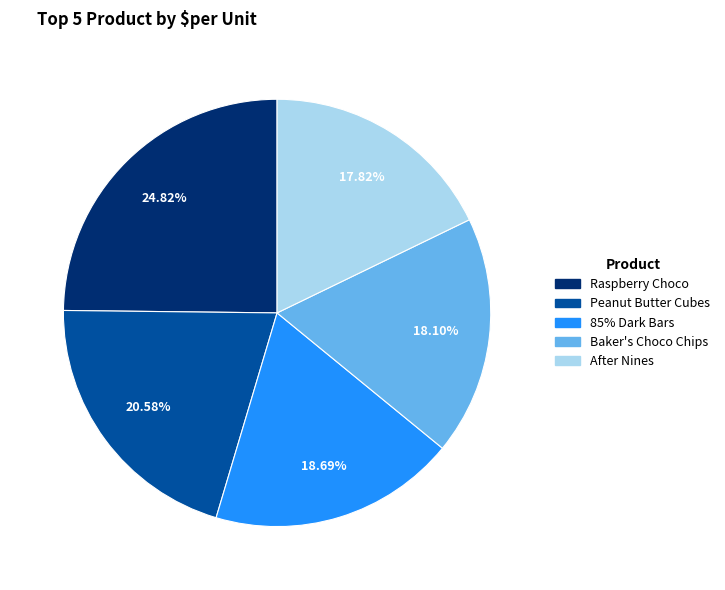

What percentage is the Baker's Choco Chips slice, to the nearest percent?

18%